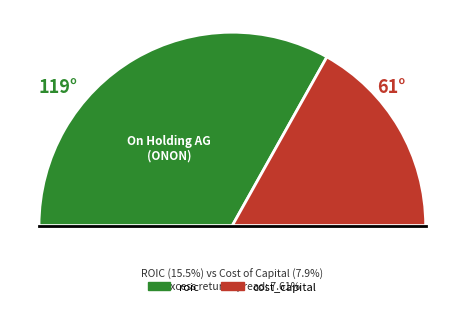

Which slice is the smallest?

cost_capital